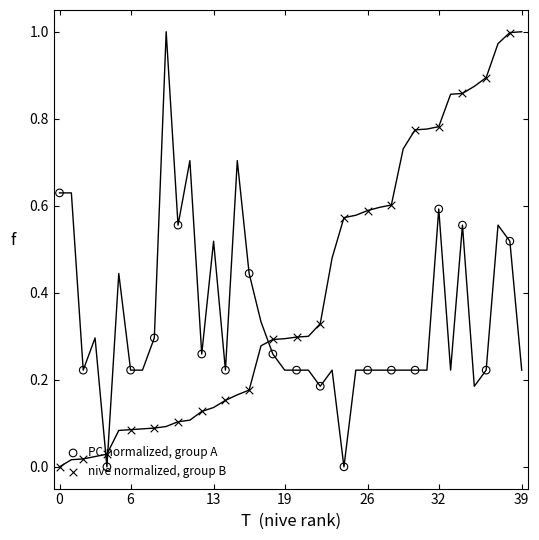

Which series contains the highest Y value?

nive normalized, group B